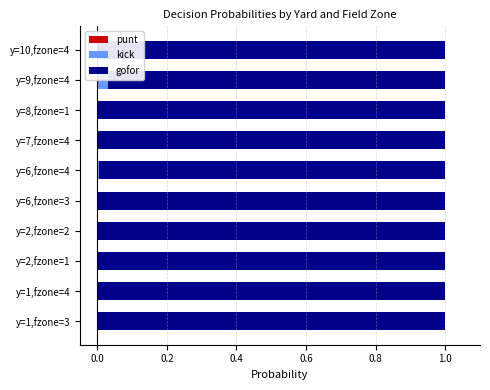

What is the value of the gofor bar at the 6th from the left?

1.0